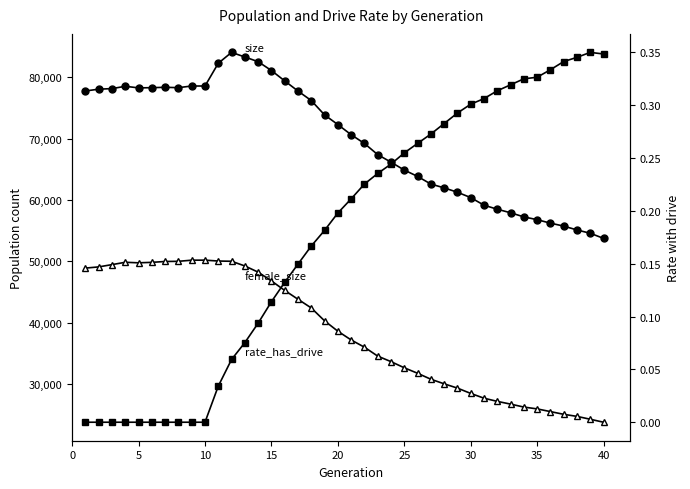

The value of rate_has_drive at 5 is -0.2. True or false?

False